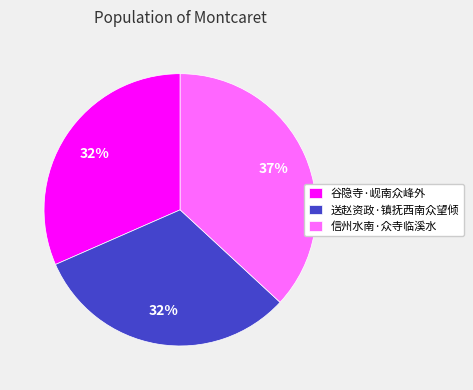

Is it true that 信州水南·众寺临溪水 is 37% of the pie?

True